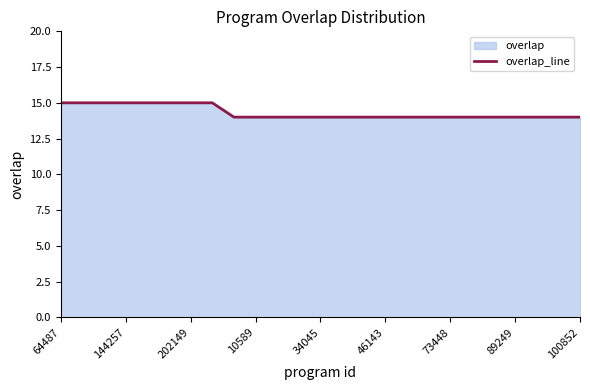

What is the difference between the maximum and second lowest values?

1